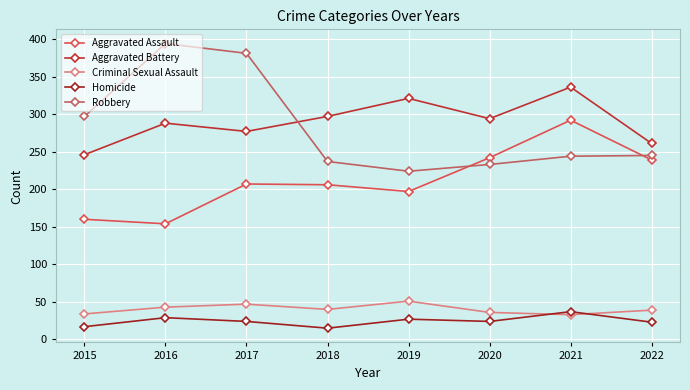

Reading left to right, what are all the values shown in this chart?

Aggravated Assault: 160	154	207	206	197	242	292	239
Aggravated Battery: 246	288	277	297	321	294	336	261
Criminal Sexual Assault: 34	43	47	40	51	36	33	39
Homicide: 17	29	24	15	27	24	37	23
Robbery: 297	394	381	237	224	233	244	245